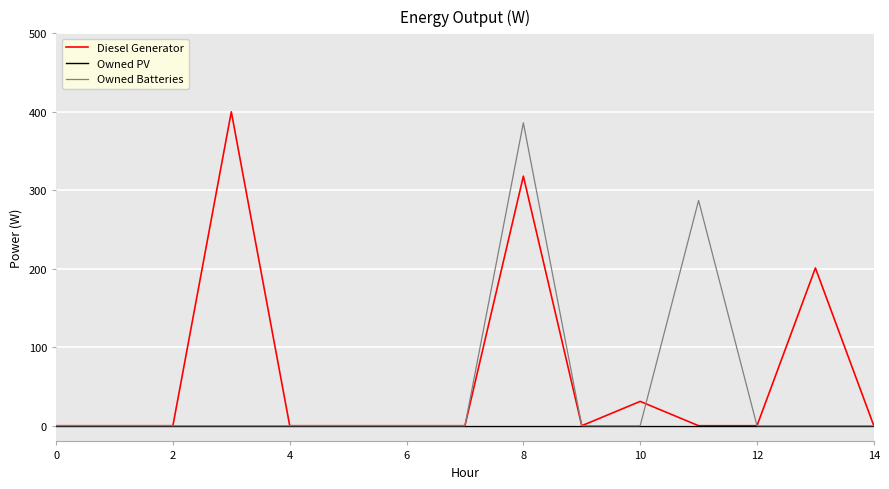

List the series in order of their overall mean, lowest first.

Owned PV, Owned Batteries, Diesel Generator